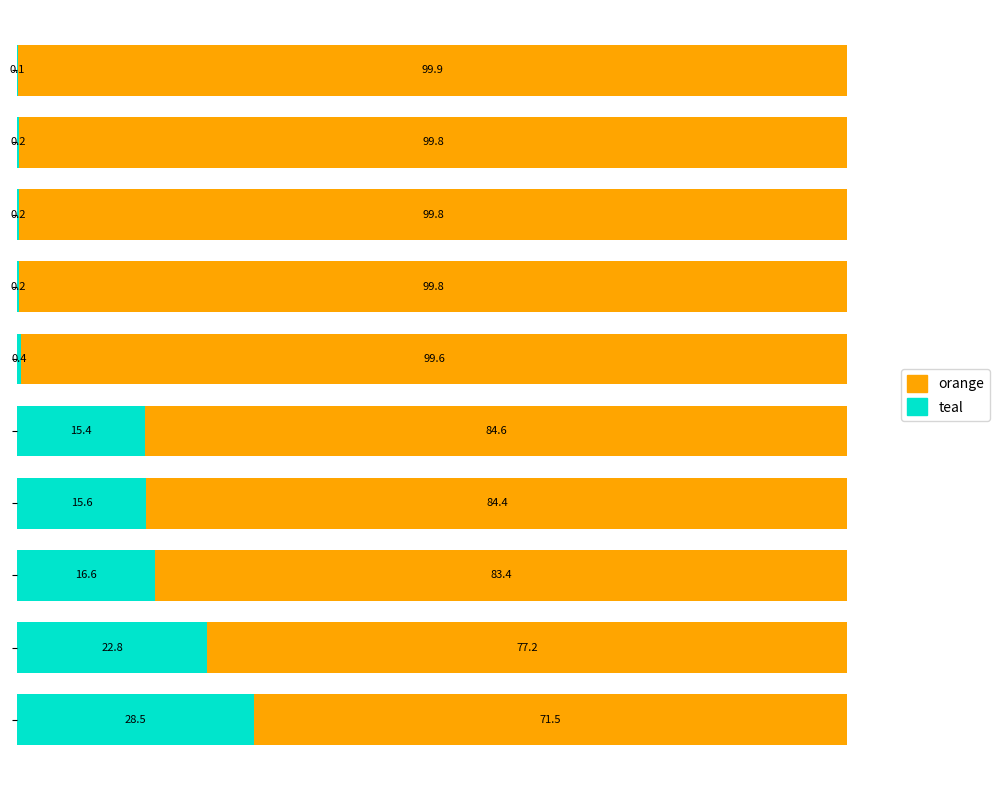

What is the maximum value for teal?

28.5